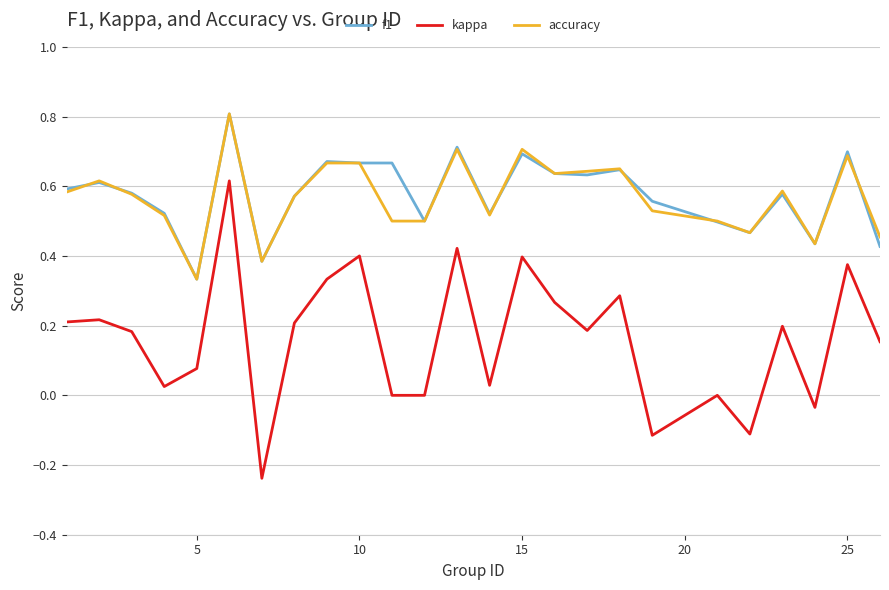

What is the greatest value displayed?

0.8